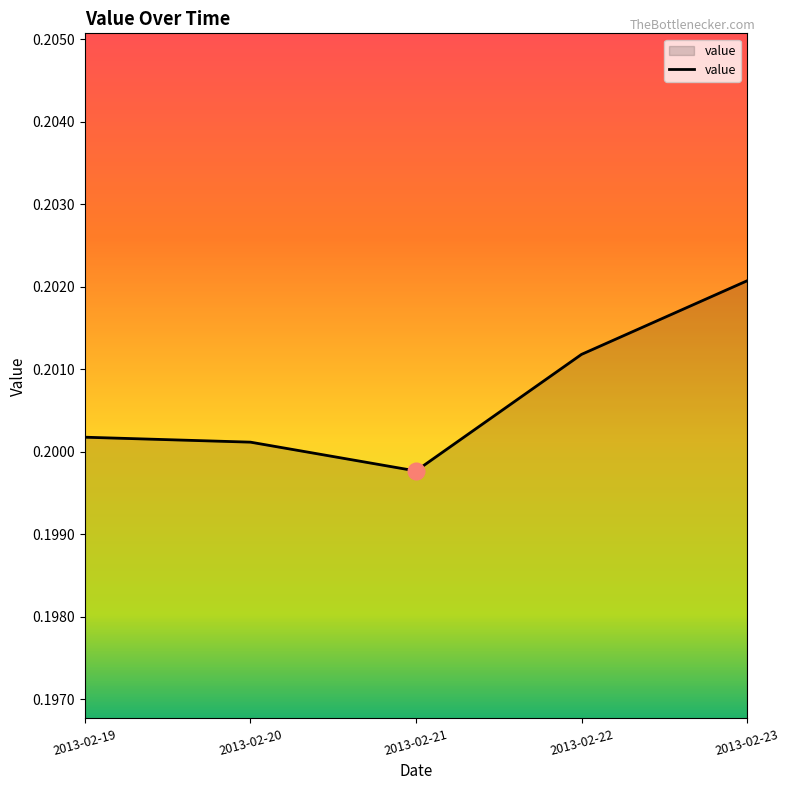

Which category has the highest value across all series?

2013-02-23